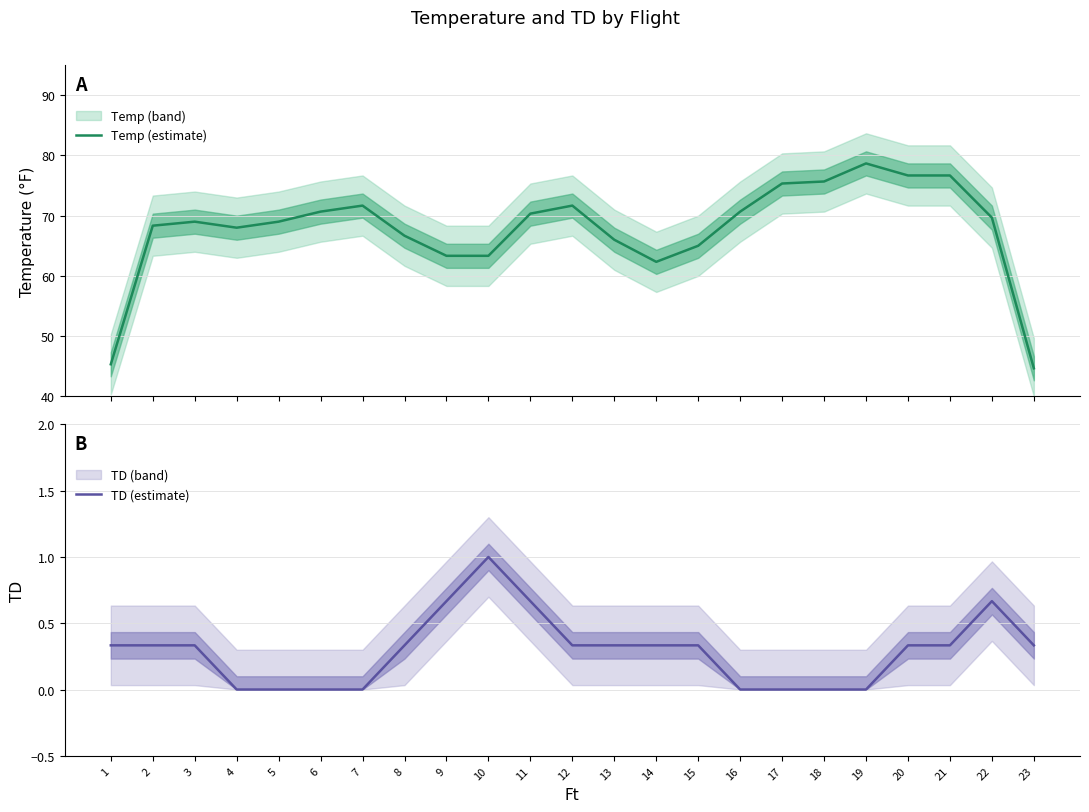

What is the value of the TD (estimate) point at the 23rd from the left?

0.3